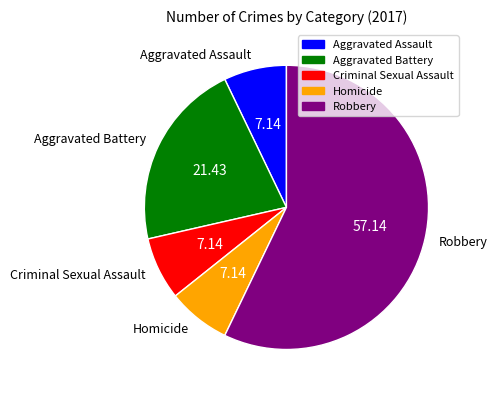

Is the sum of Aggravated Assault and Criminal Sexual Assault greater than half?

No